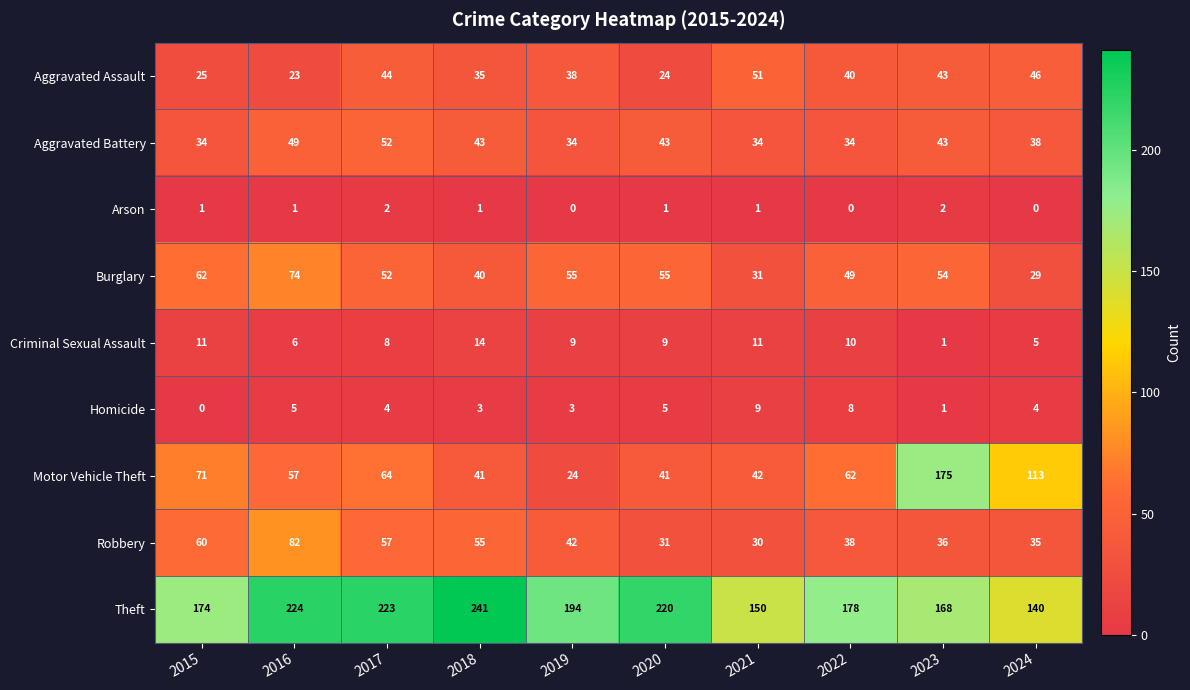

List the series in order of their peak value, highest first.

Theft, Motor Vehicle Theft, Robbery, Burglary, Aggravated Battery, Aggravated Assault, Criminal Sexual Assault, Homicide, Arson